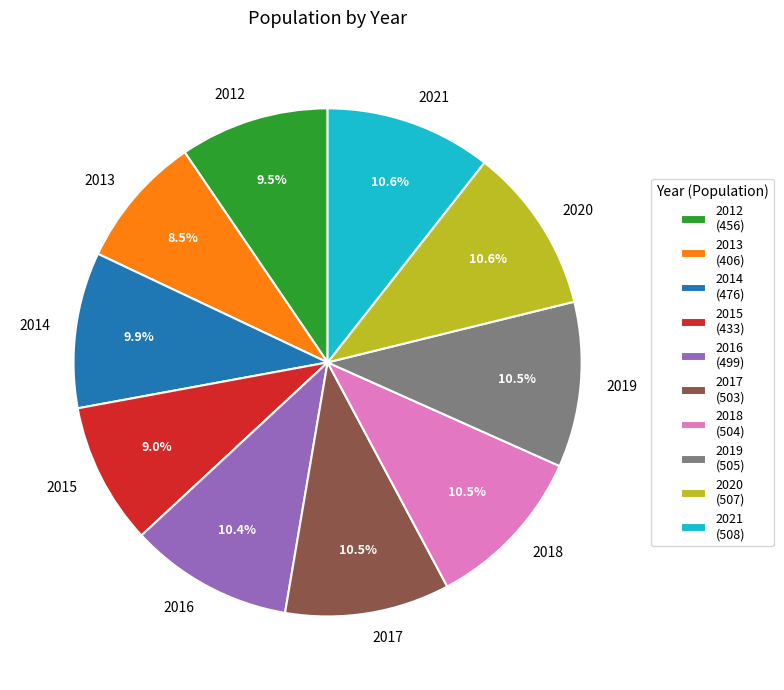

The 2015 slice represents 9% of the pie. True or false?

True